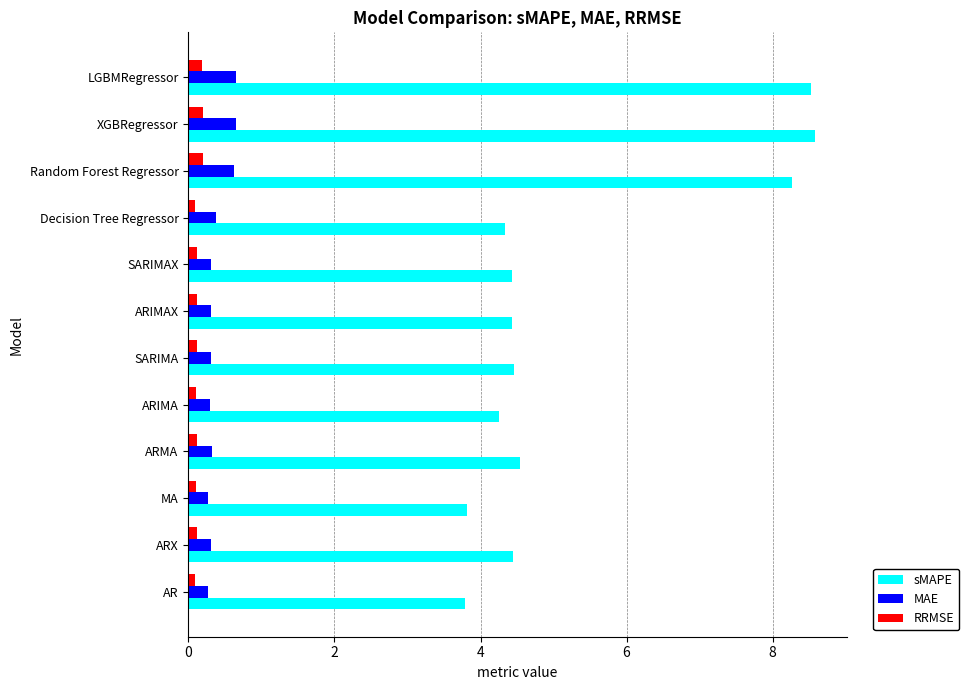

What is the greatest value displayed?

8.6